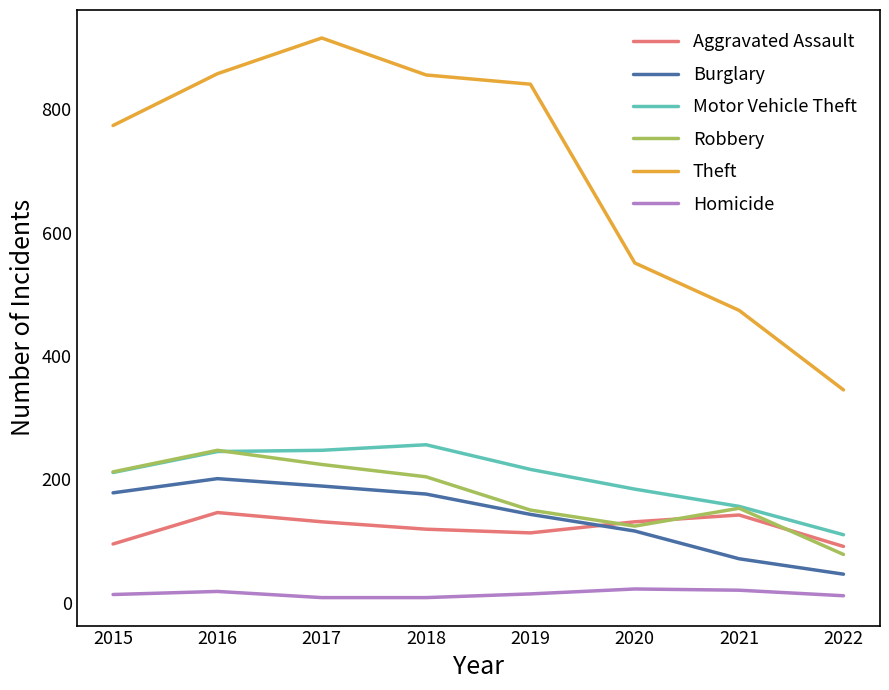

Which series changed the most between 2021 and 2022?

Theft